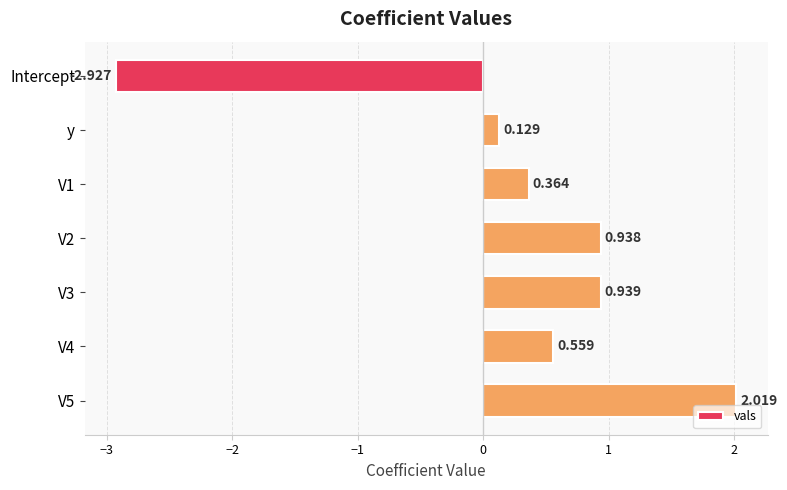

At which label is the value closest to 0?

y